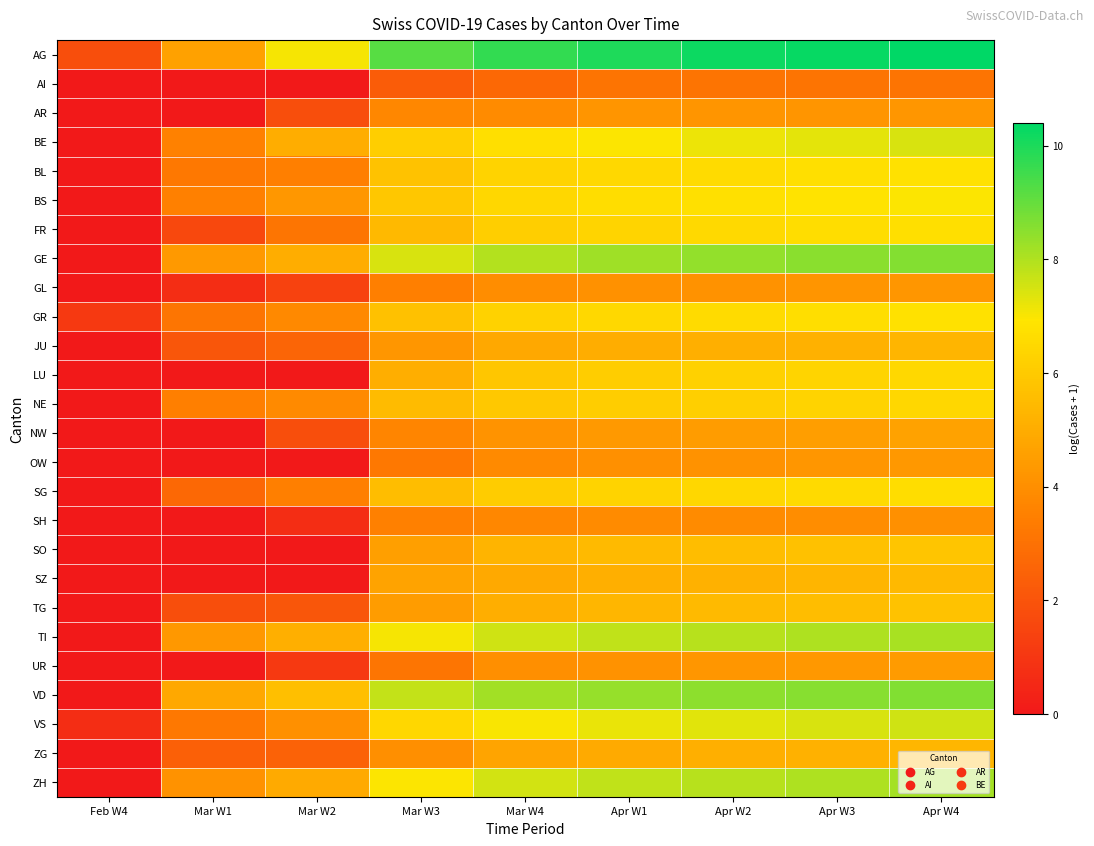

Rank the series at Mar W3 from lowest to highest value.

AI, UR, OW, GL, SH, NW, AR, ZG, JU, TG, SO, SZ, LU, FR, NE, SG, GR, BL, BS, BE, VS, ZH, TI, GE, VD, AG